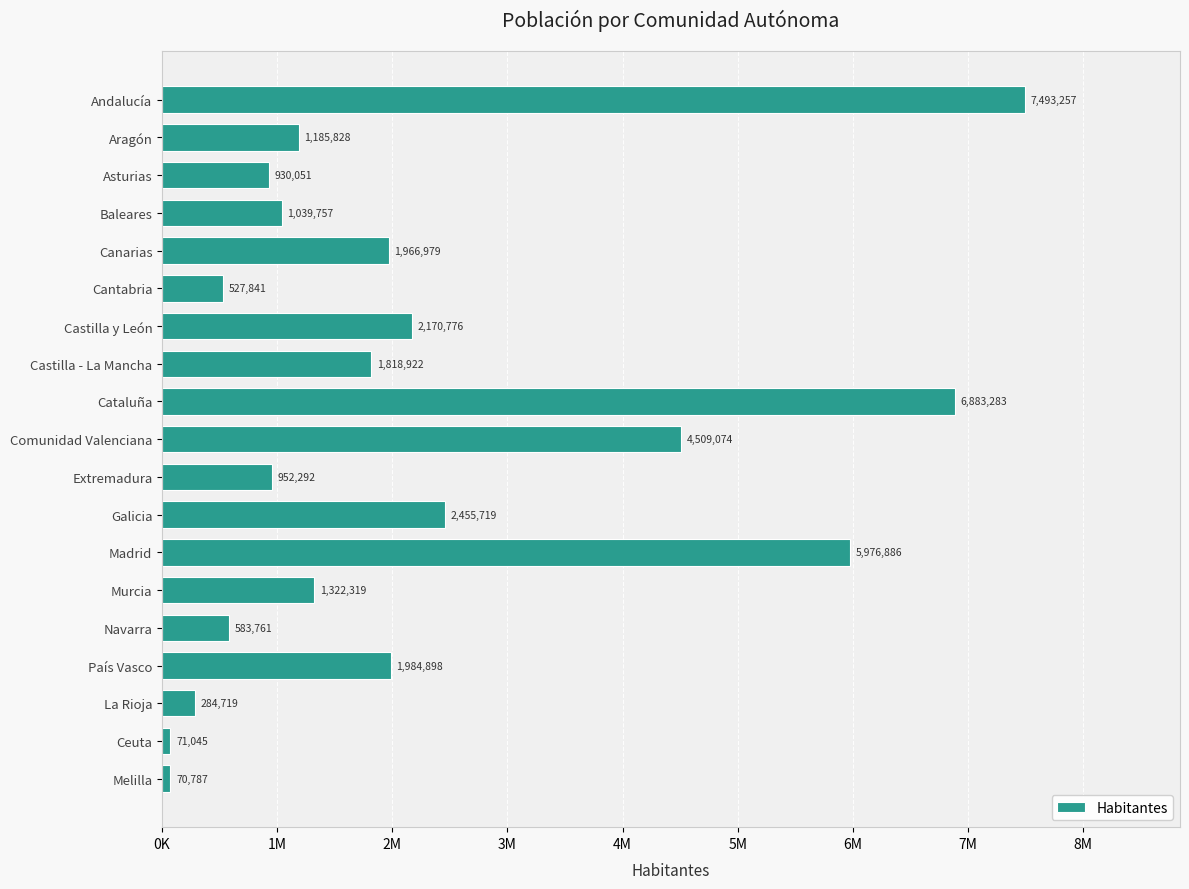

At which category does the chart reach its minimum across all series?

Melilla